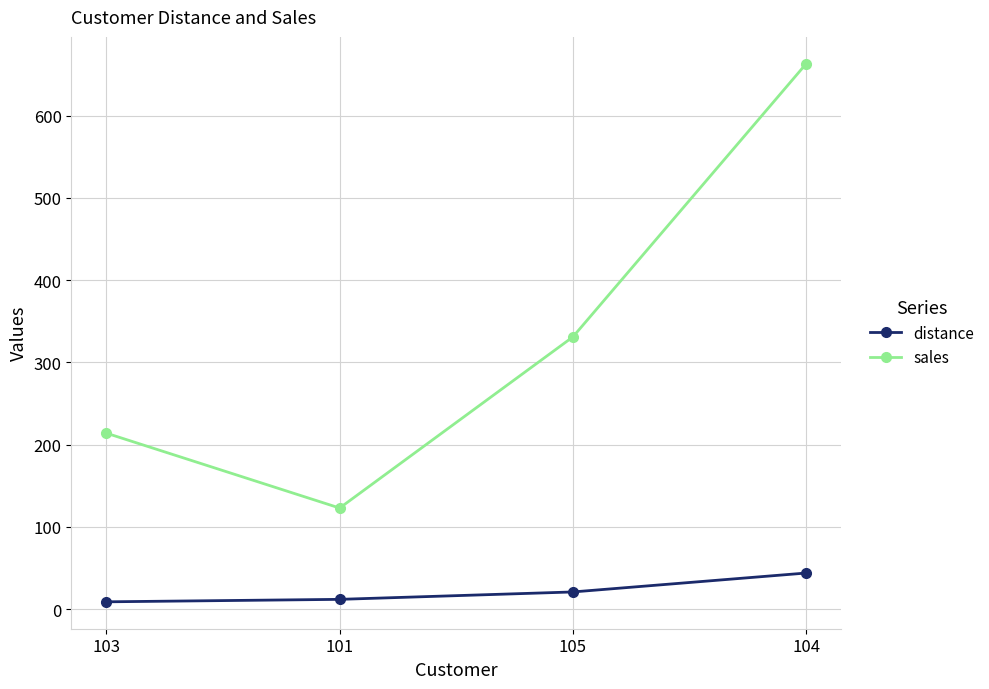

What is the smallest value displayed?

9